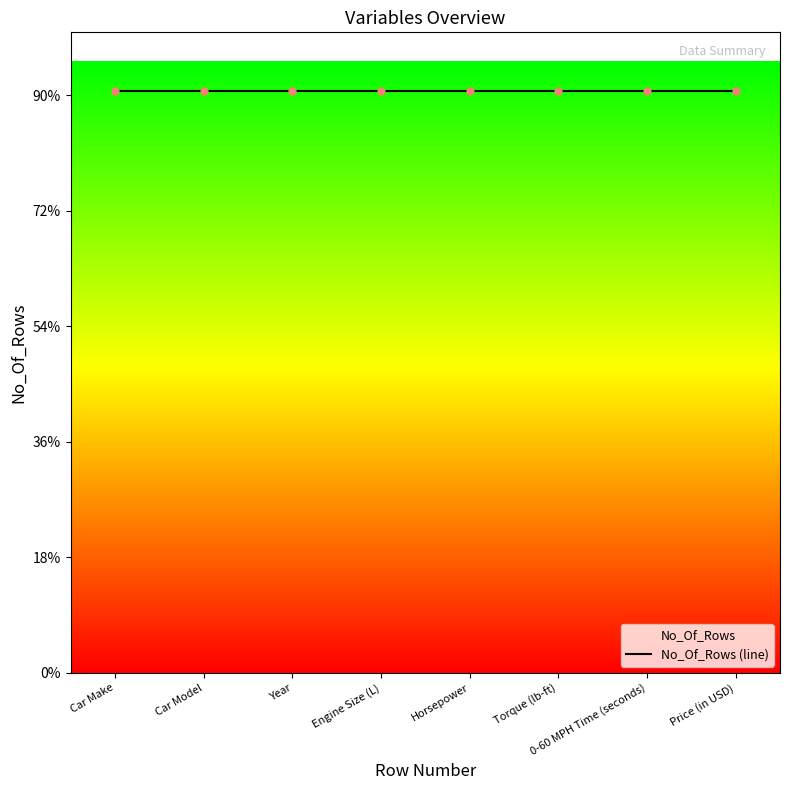

How many distinct data groups are displayed?

1